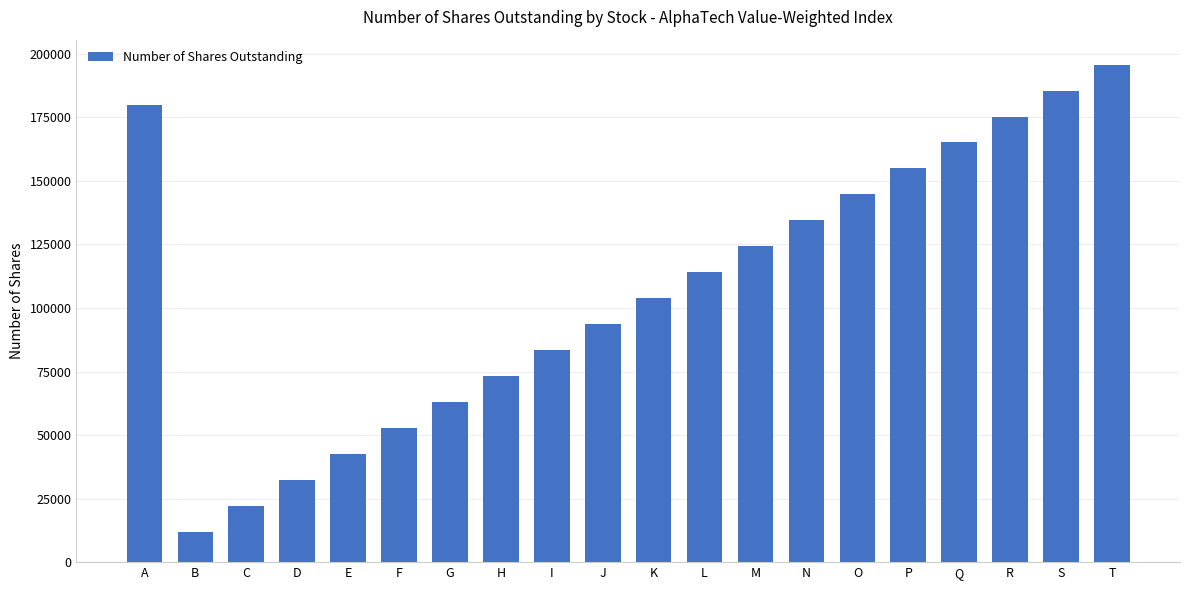

Does the chart contain stacked bars?

No